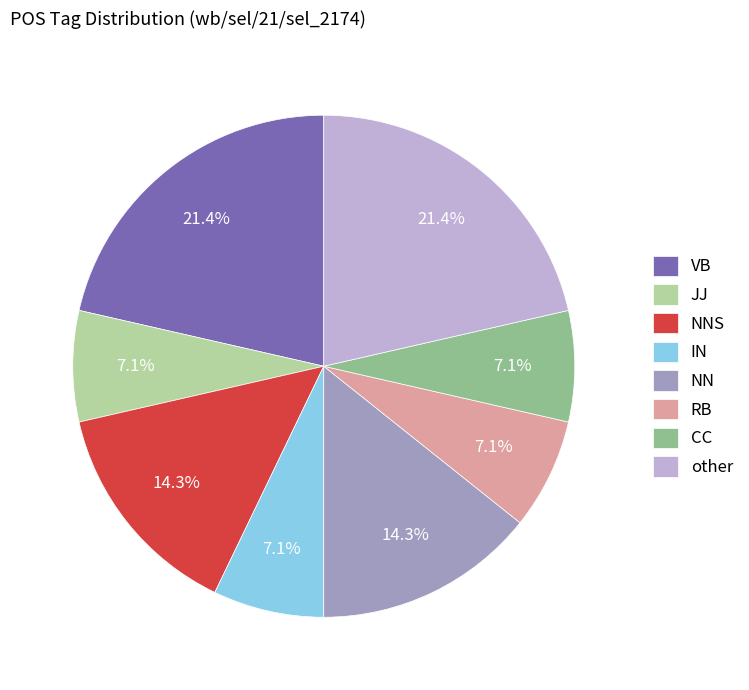

How many segments does this pie chart have?

8